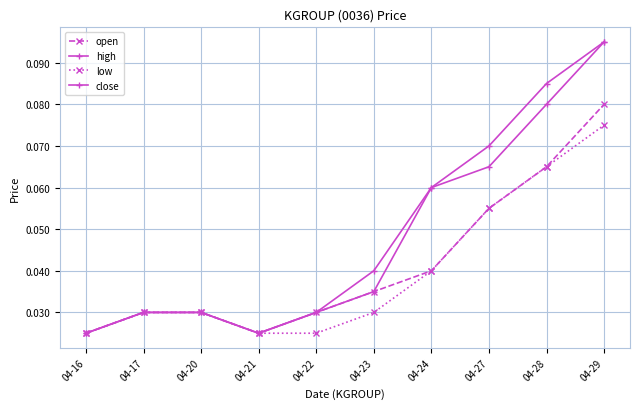

Is this an area chart (filled region under the line)?

No